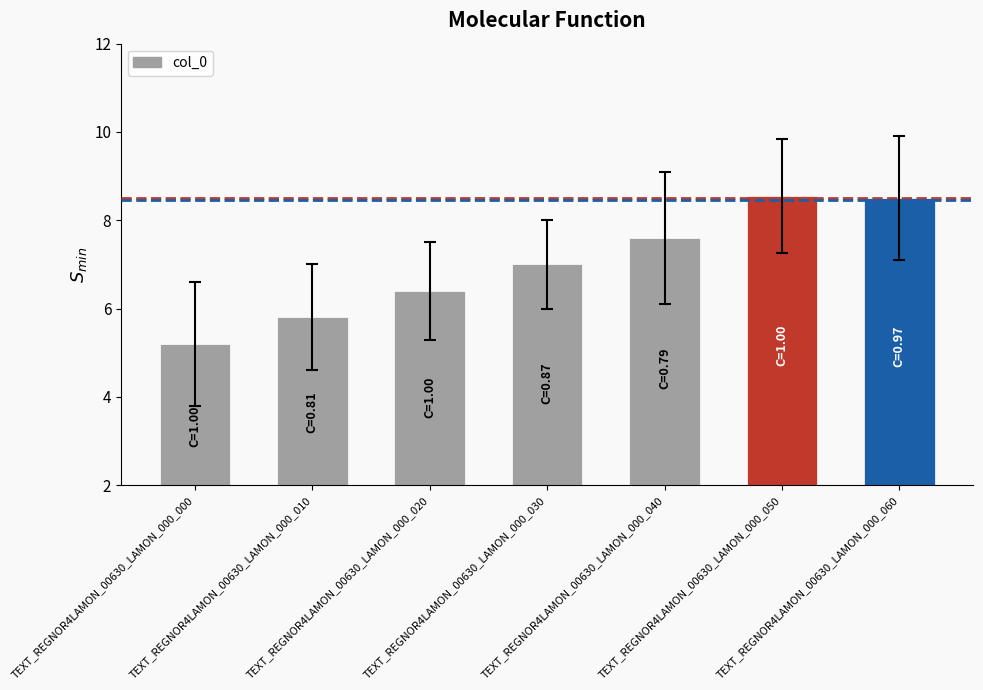

What is the average value?

7.0